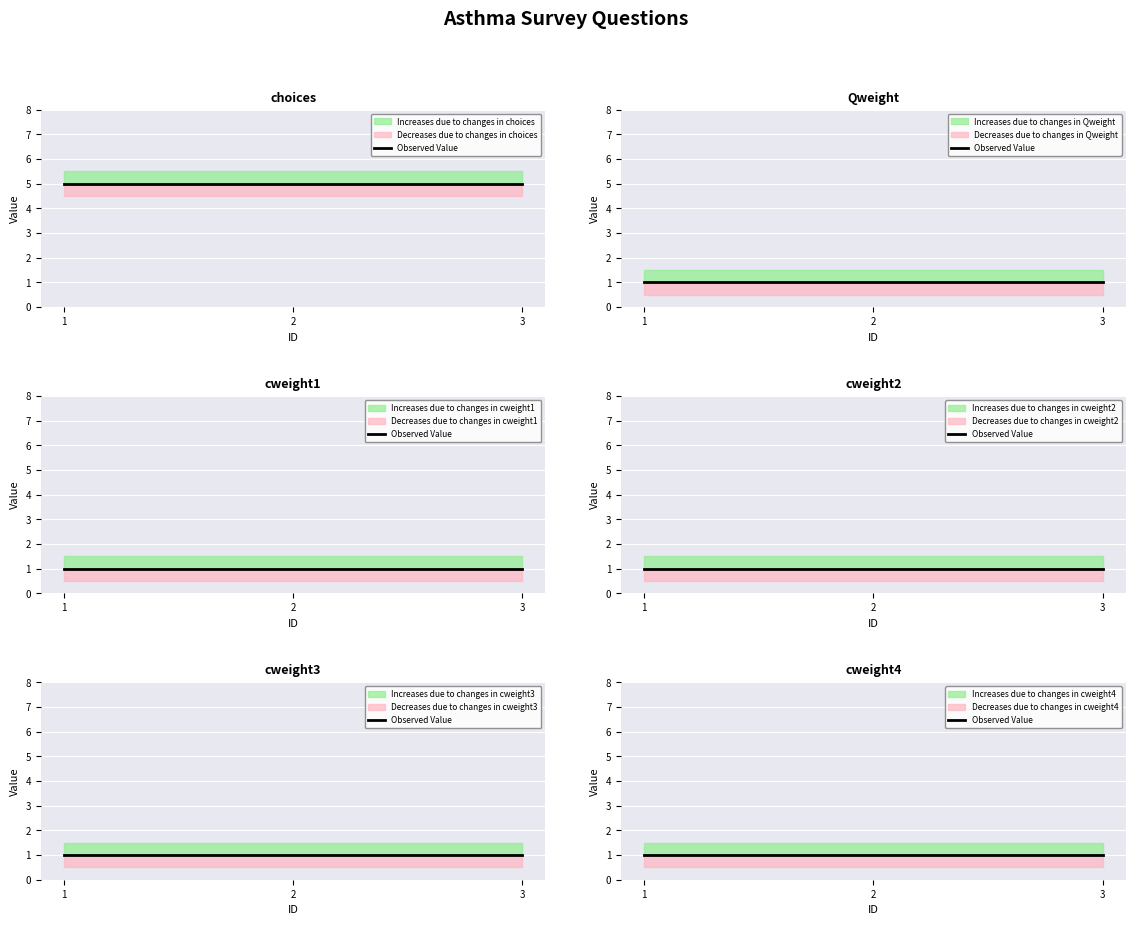

Rank the series by their maximum value, from lowest to highest.

Qweight, cweight1, cweight2, cweight3, cweight4, choices